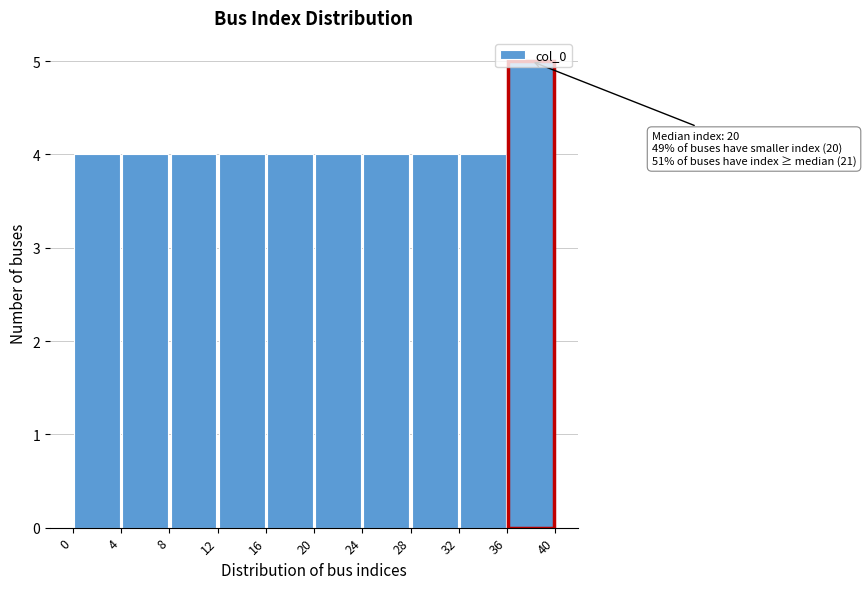

Over which range of the x-axis is the bar tallest?

36 to 40